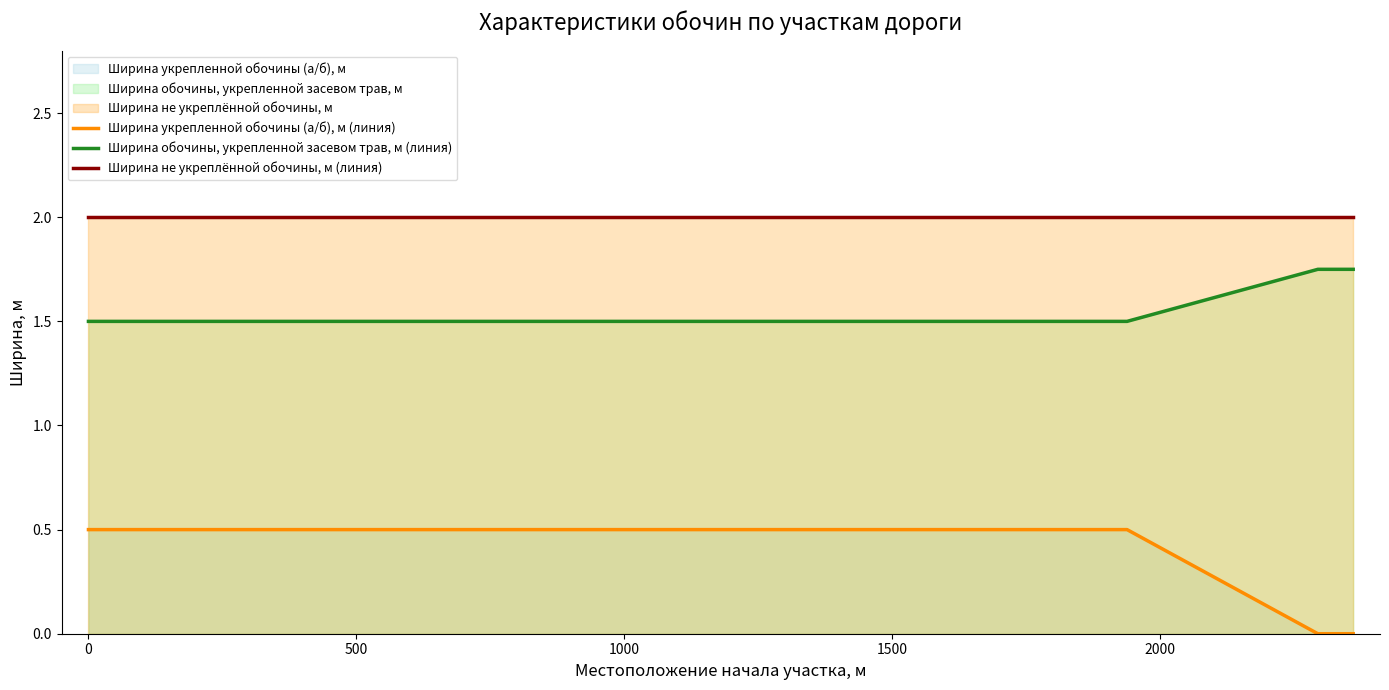

At how many categories does at least one series exceed 0?

9